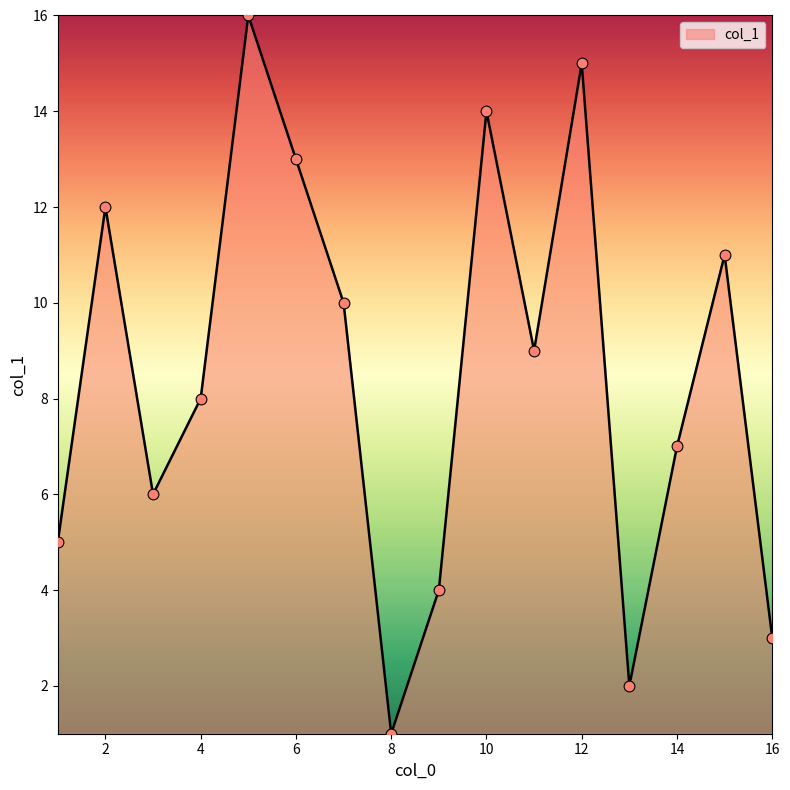

What is the greatest value displayed?

16